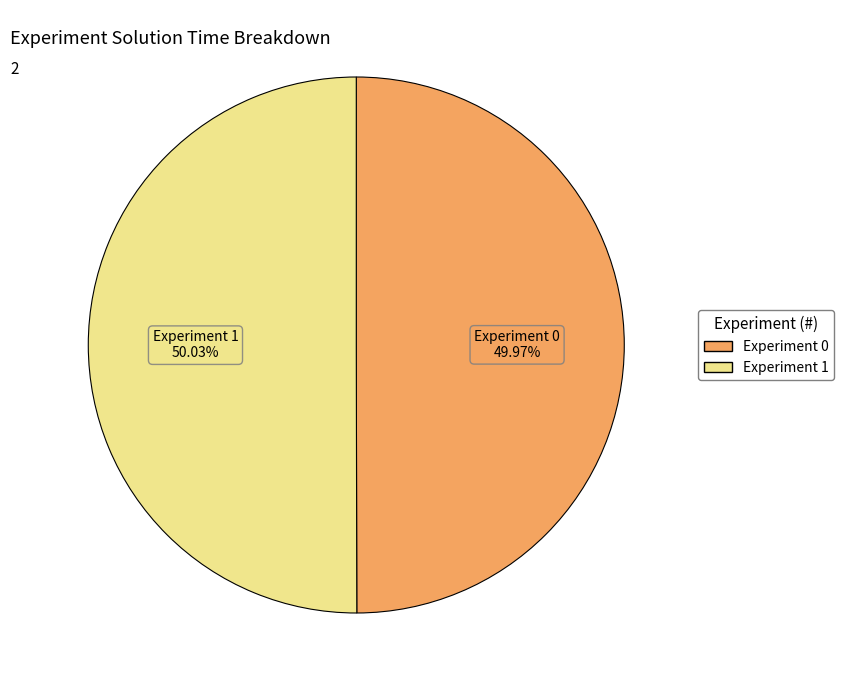

Does any single category account for the majority?

Yes